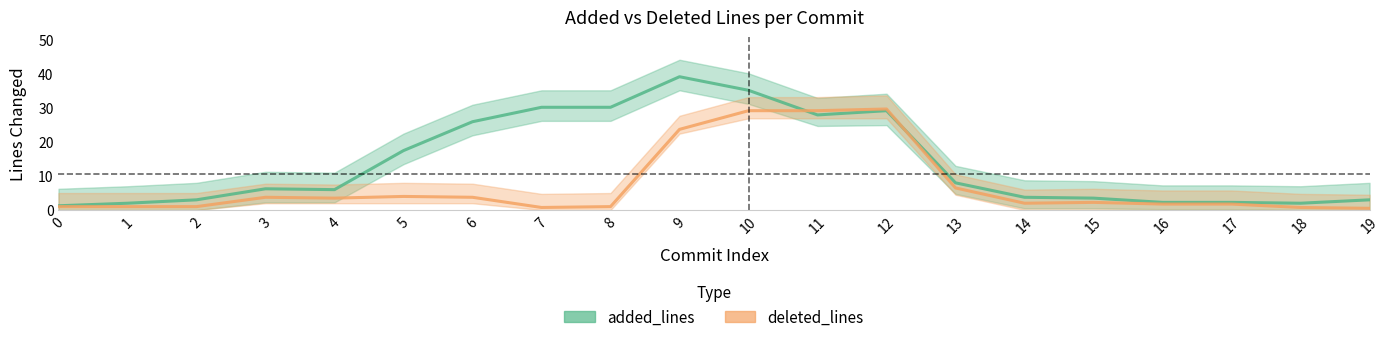

Which category has the highest value across all series?

9